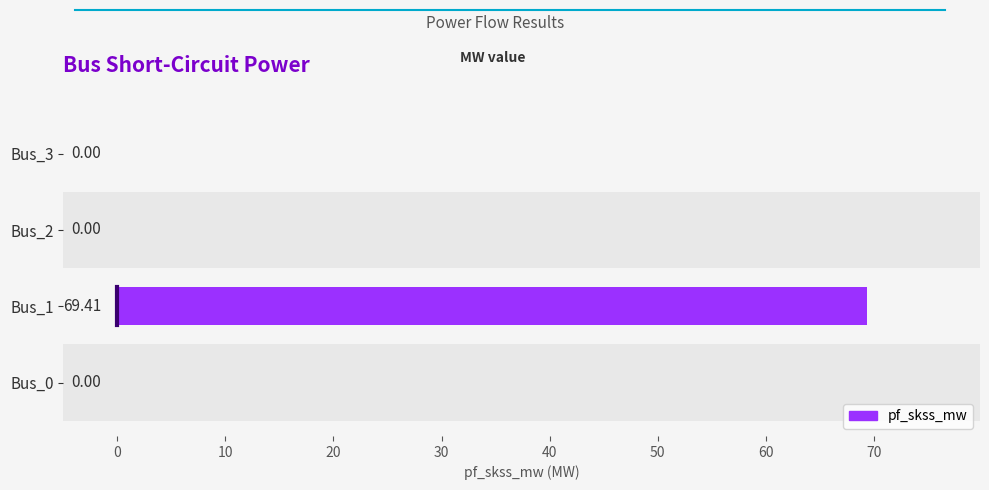

Between Bus_3 and Bus_1, which is larger?

Bus_1